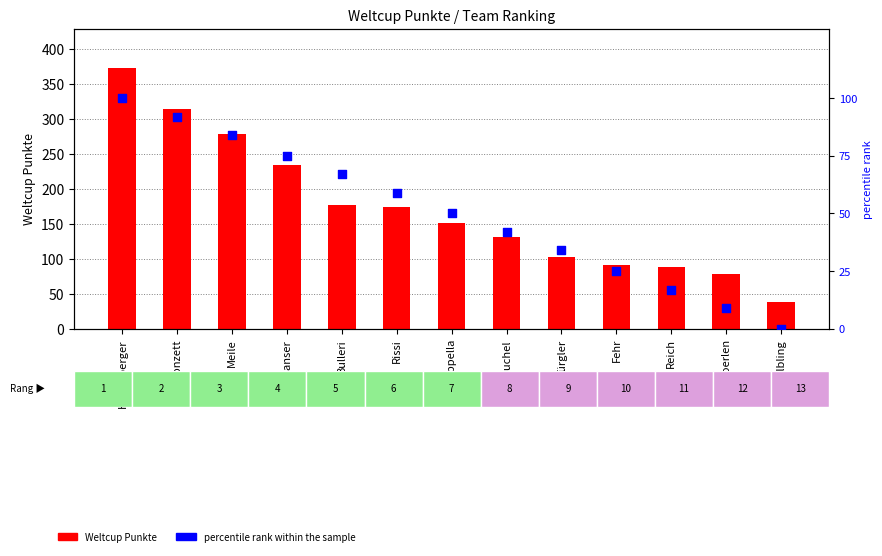

What are all the series names shown in the legend?

Weltcup Punkte, percentile rank within the sample